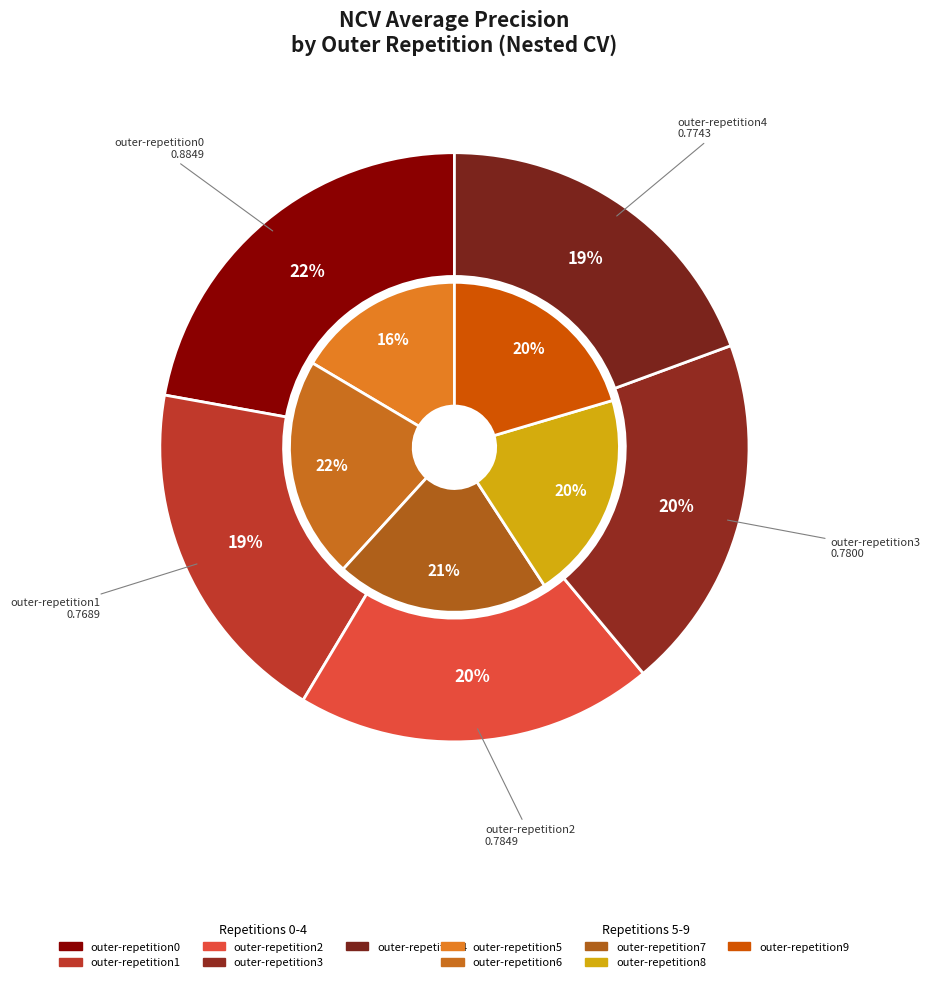

Count the number of slices in the pie.

10